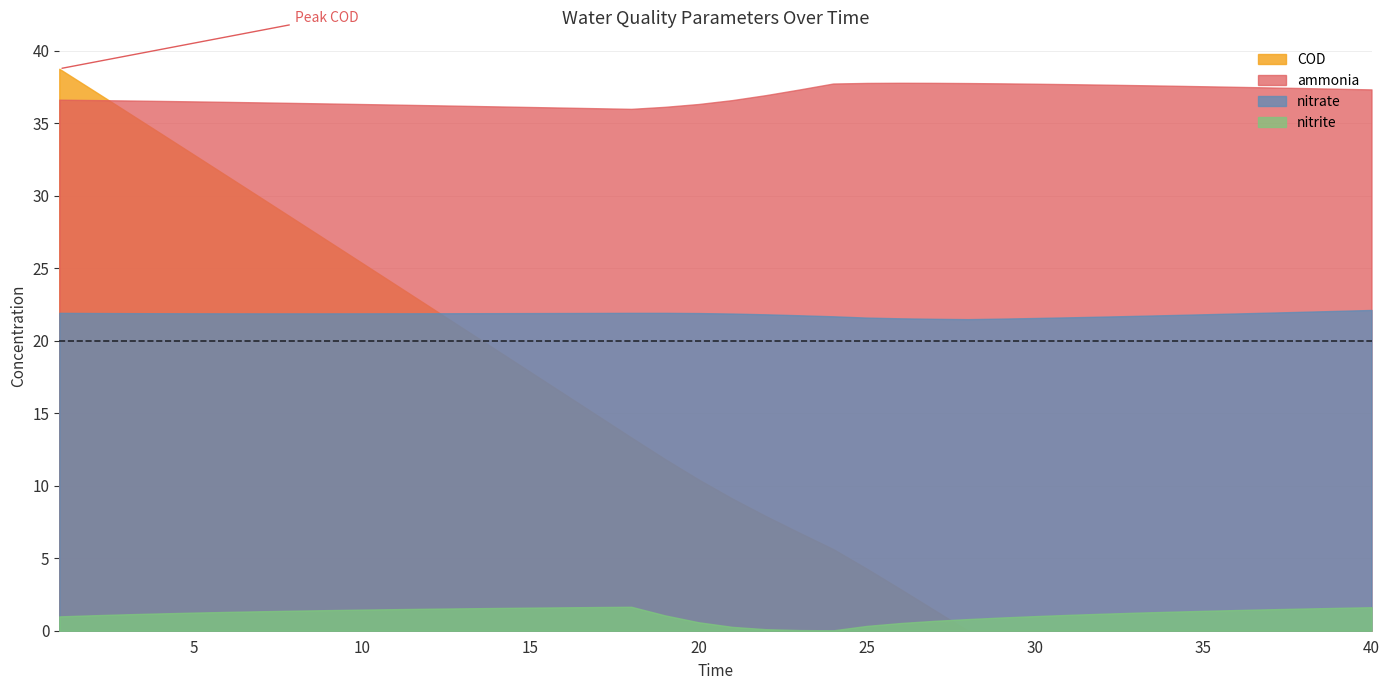

Which series changed the most between 10 and 36?

COD